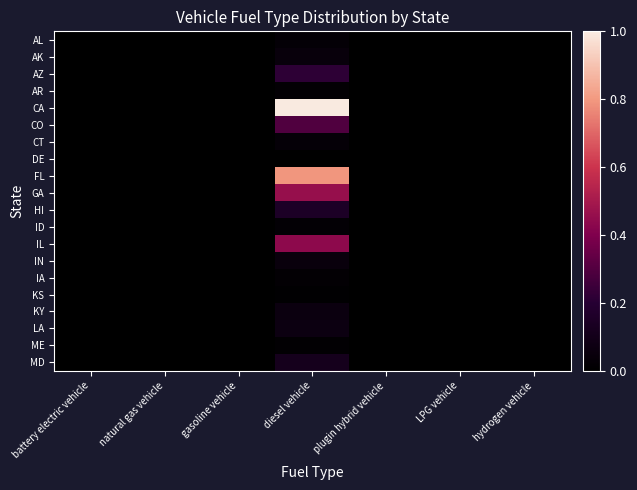

Reading left to right, what are all the values shown in this chart?

AL: battery electric vehicle=0.0	natural gas vehicle=0.0	gasoline vehicle=0.0	diesel vehicle=0.0	plugin hybrid vehicle=0.0	LPG vehicle=0.0	hydrogen vehicle=0.0
AK: battery electric vehicle=0.0	natural gas vehicle=0.0	gasoline vehicle=0.0	diesel vehicle=0.0	plugin hybrid vehicle=0.0	LPG vehicle=0.0	hydrogen vehicle=0.0
AZ: battery electric vehicle=0.0	natural gas vehicle=0.0	gasoline vehicle=0.0	diesel vehicle=0.2	plugin hybrid vehicle=0.0	LPG vehicle=0.0	hydrogen vehicle=0.0
AR: battery electric vehicle=0.0	natural gas vehicle=0.0	gasoline vehicle=0.0	diesel vehicle=0.0	plugin hybrid vehicle=0.0	LPG vehicle=0.0	hydrogen vehicle=0.0
CA: battery electric vehicle=0.0	natural gas vehicle=0.0	gasoline vehicle=0.0	diesel vehicle=1.0	plugin hybrid vehicle=0.0	LPG vehicle=0.0	hydrogen vehicle=0.0
CO: battery electric vehicle=0.0	natural gas vehicle=0.0	gasoline vehicle=0.0	diesel vehicle=0.3	plugin hybrid vehicle=0.0	LPG vehicle=0.0	hydrogen vehicle=0.0
CT: battery electric vehicle=0.0	natural gas vehicle=0.0	gasoline vehicle=0.0	diesel vehicle=0.0	plugin hybrid vehicle=0.0	LPG vehicle=0.0	hydrogen vehicle=0.0
DE: battery electric vehicle=0.0	natural gas vehicle=0.0	gasoline vehicle=0.0	diesel vehicle=0.0	plugin hybrid vehicle=0.0	LPG vehicle=0.0	hydrogen vehicle=0.0
FL: battery electric vehicle=0.0	natural gas vehicle=0.0	gasoline vehicle=0.0	diesel vehicle=0.8	plugin hybrid vehicle=0.0	LPG vehicle=0.0	hydrogen vehicle=0.0
GA: battery electric vehicle=0.0	natural gas vehicle=0.0	gasoline vehicle=0.0	diesel vehicle=0.5	plugin hybrid vehicle=0.0	LPG vehicle=0.0	hydrogen vehicle=0.0
HI: battery electric vehicle=0.0	natural gas vehicle=0.0	gasoline vehicle=0.0	diesel vehicle=0.1	plugin hybrid vehicle=0.0	LPG vehicle=0.0	hydrogen vehicle=0.0
ID: battery electric vehicle=0.0	natural gas vehicle=0.0	gasoline vehicle=0.0	diesel vehicle=0.0	plugin hybrid vehicle=0.0	LPG vehicle=0.0	hydrogen vehicle=0.0
IL: battery electric vehicle=0.0	natural gas vehicle=0.0	gasoline vehicle=0.0	diesel vehicle=0.4	plugin hybrid vehicle=0.0	LPG vehicle=0.0	hydrogen vehicle=0.0
IN: battery electric vehicle=0.0	natural gas vehicle=0.0	gasoline vehicle=0.0	diesel vehicle=0.0	plugin hybrid vehicle=0.0	LPG vehicle=0.0	hydrogen vehicle=0.0
IA: battery electric vehicle=0.0	natural gas vehicle=0.0	gasoline vehicle=0.0	diesel vehicle=0.0	plugin hybrid vehicle=0.0	LPG vehicle=0.0	hydrogen vehicle=0.0
KS: battery electric vehicle=0.0	natural gas vehicle=0.0	gasoline vehicle=0.0	diesel vehicle=0.0	plugin hybrid vehicle=0.0	LPG vehicle=0.0	hydrogen vehicle=0.0
KY: battery electric vehicle=0.0	natural gas vehicle=0.0	gasoline vehicle=0.0	diesel vehicle=0.1	plugin hybrid vehicle=0.0	LPG vehicle=0.0	hydrogen vehicle=0.0
LA: battery electric vehicle=0.0	natural gas vehicle=0.0	gasoline vehicle=0.0	diesel vehicle=0.1	plugin hybrid vehicle=0.0	LPG vehicle=0.0	hydrogen vehicle=0.0
ME: battery electric vehicle=0.0	natural gas vehicle=0.0	gasoline vehicle=0.0	diesel vehicle=0.0	plugin hybrid vehicle=0.0	LPG vehicle=0.0	hydrogen vehicle=0.0
MD: battery electric vehicle=0.0	natural gas vehicle=0.0	gasoline vehicle=0.0	diesel vehicle=0.1	plugin hybrid vehicle=0.0	LPG vehicle=0.0	hydrogen vehicle=0.0